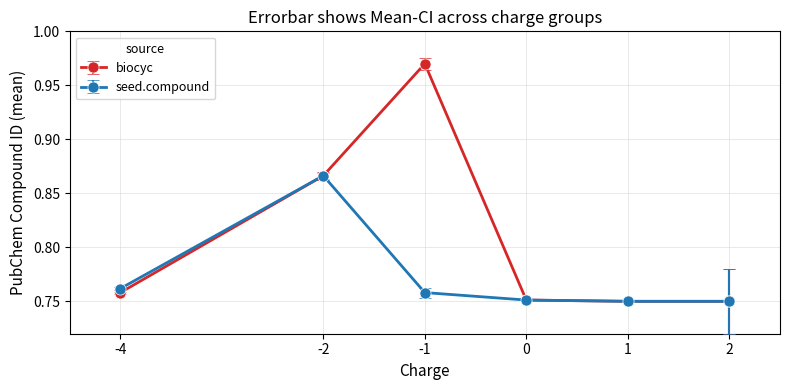

Which series has the largest total across all categories?

biocyc